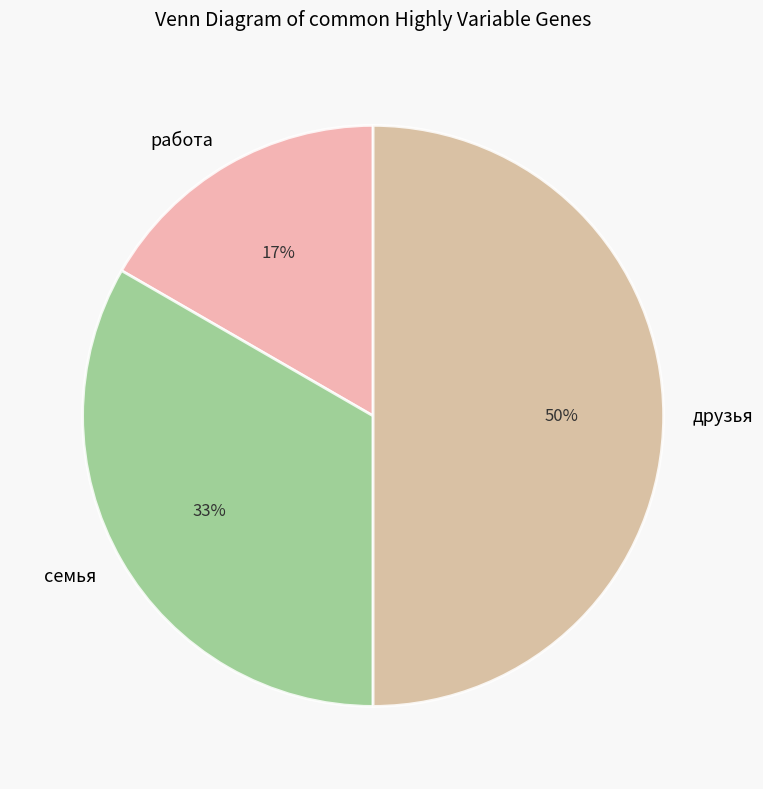

How many slices are in this pie chart?

3